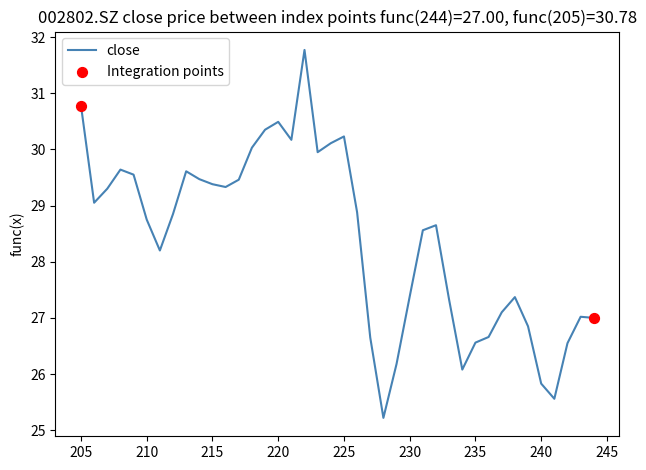

What is the ratio of the value at 229 to the value at 226?

0.9